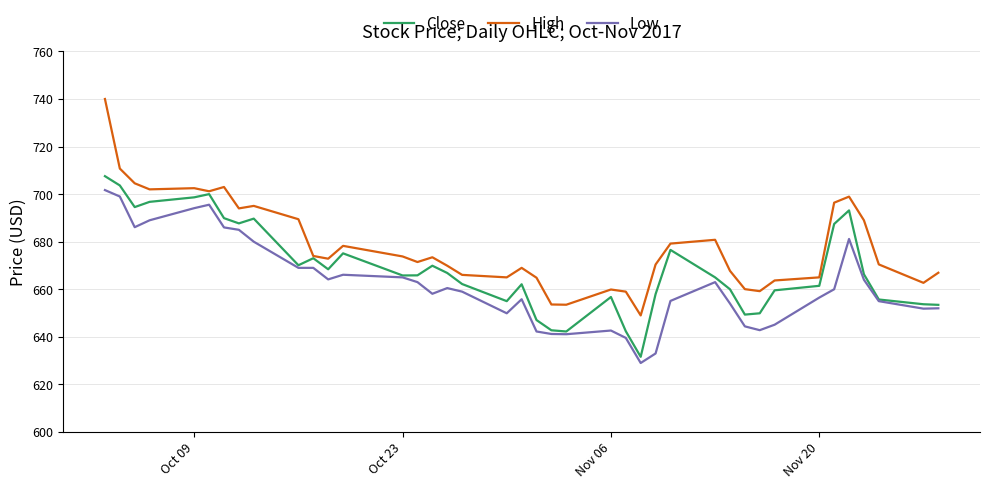

True or false: Low and High intersect in this chart.

False